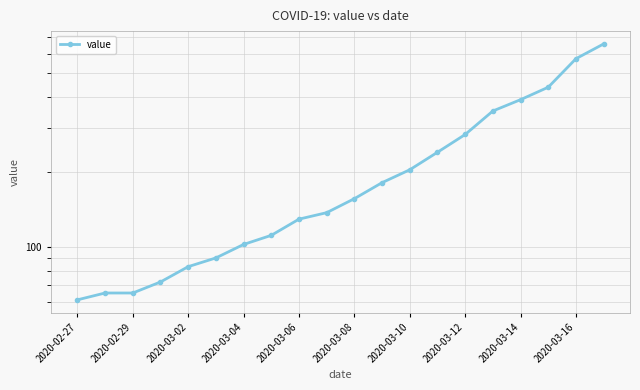

What is the average value?

219